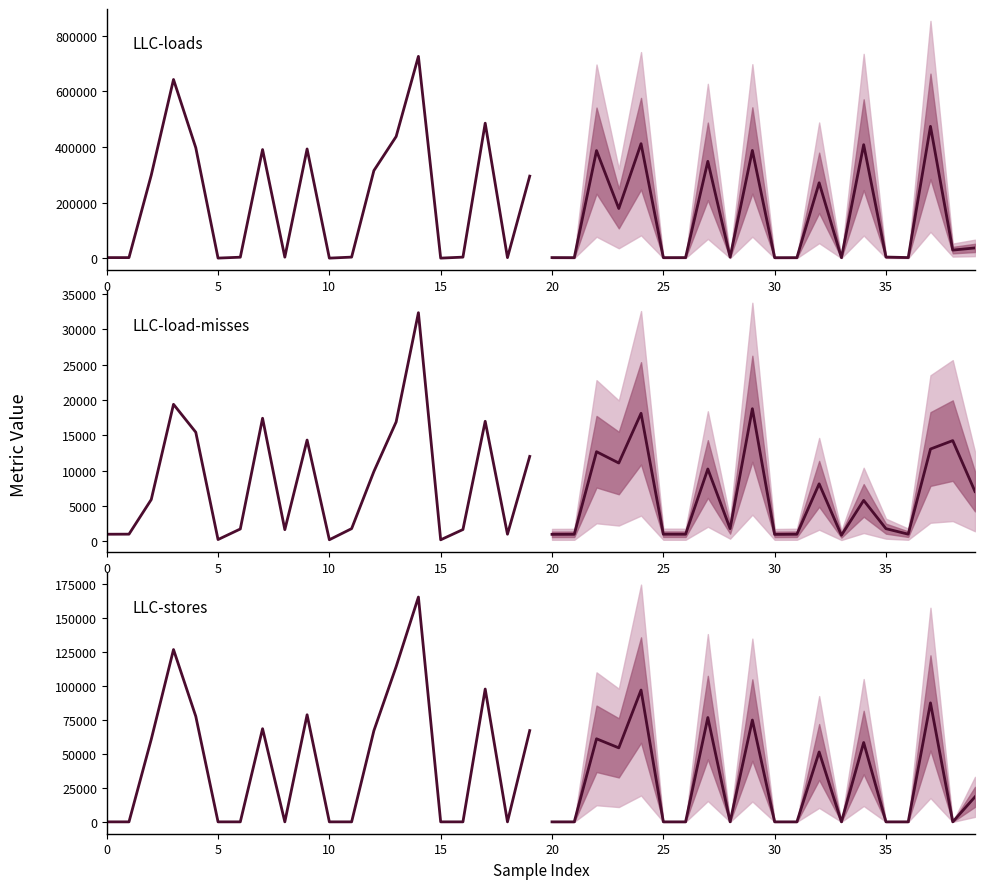

What is the label of the 17th point from the right?

15